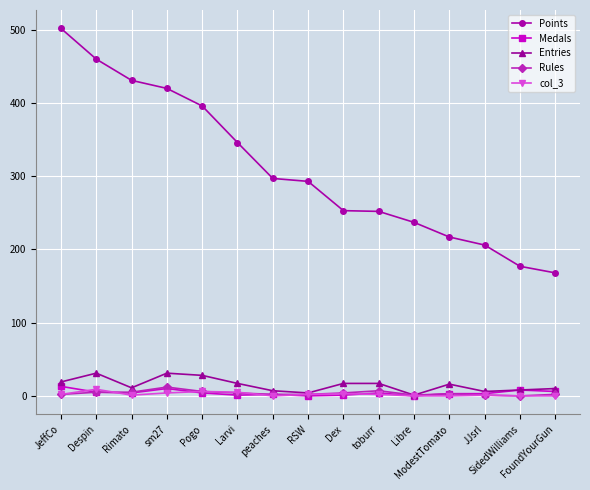

What is the maximum value for Points?

502